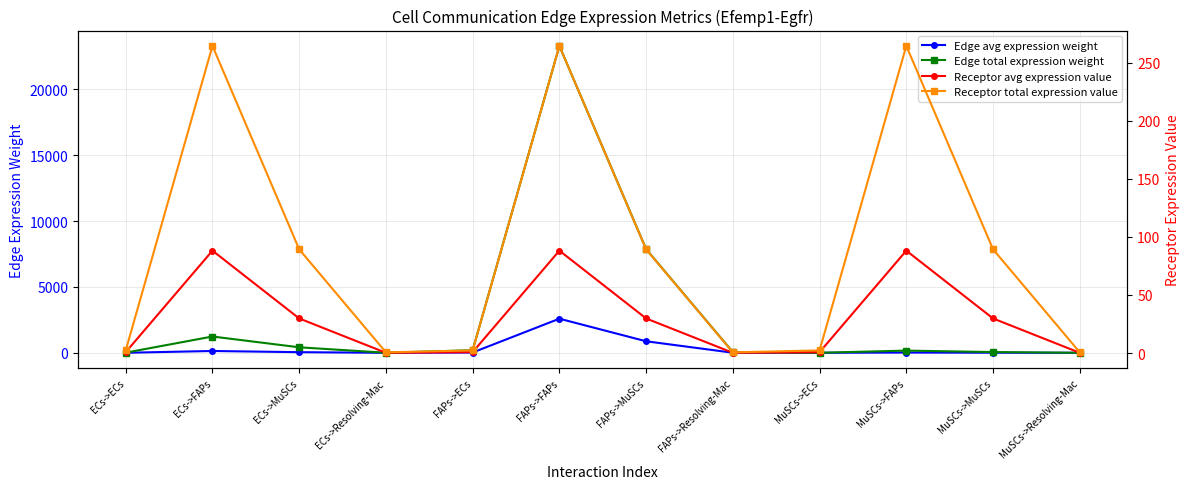

What is the lowest value of the Edge total expression weight series?

0.4